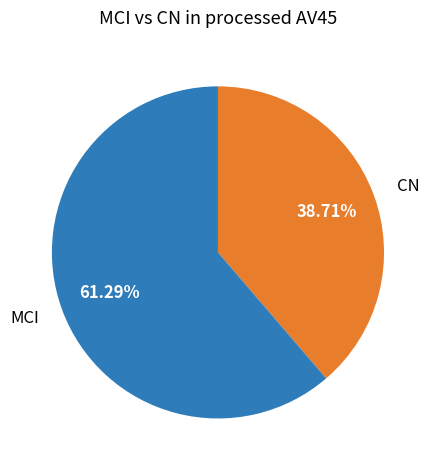

Rank the categories by value from highest to lowest.

MCI, CN